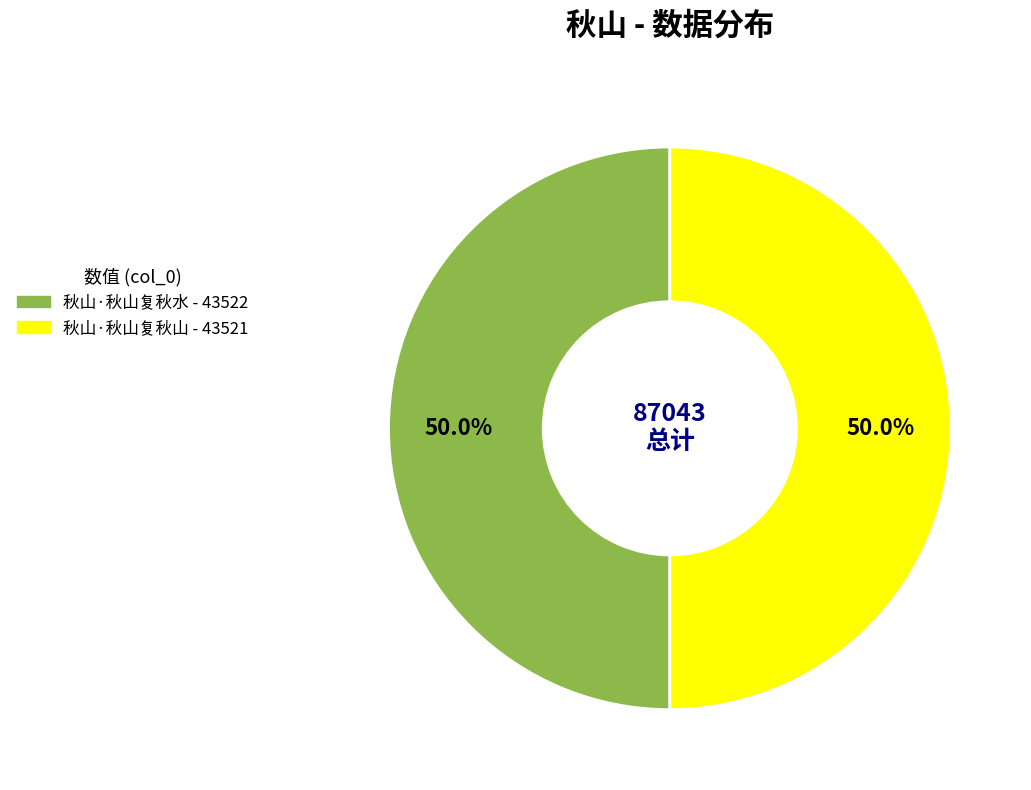

What portion of the pie excludes 秋山·秋山复秋山?

50.0%